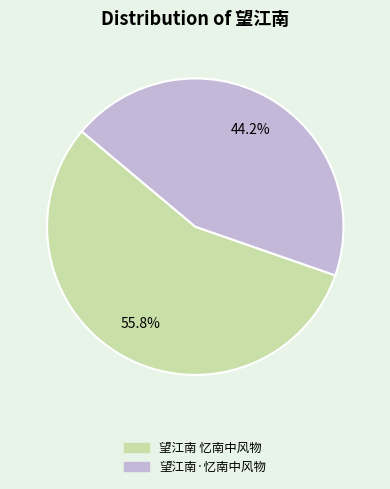

Is it true that 望江南 忆南中风物 is 68% of the pie?

False